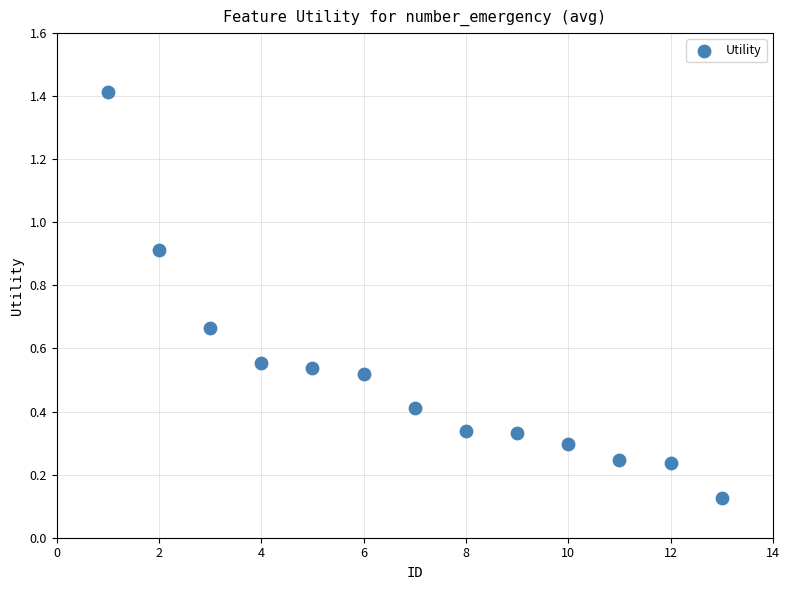

What is the range of Y values (max minus min)?

1.3